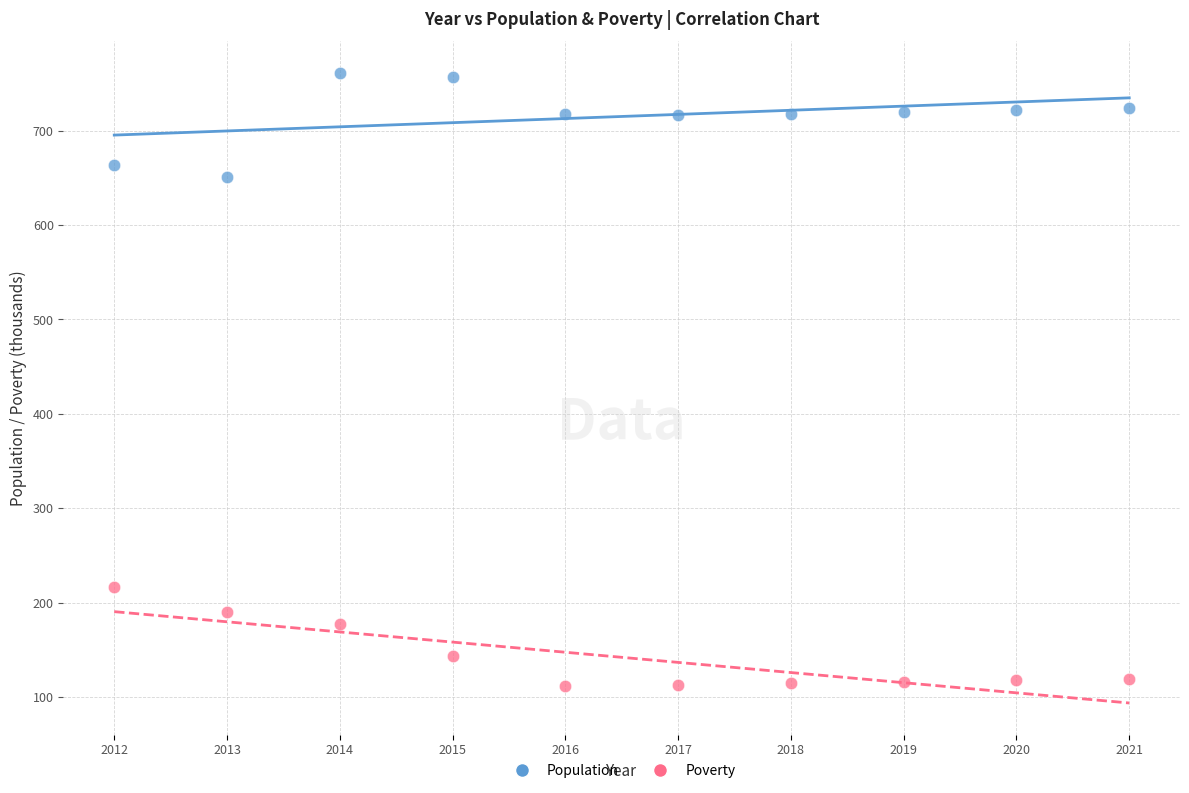

Across all data points, what is the range of X values (max minus min)?

9